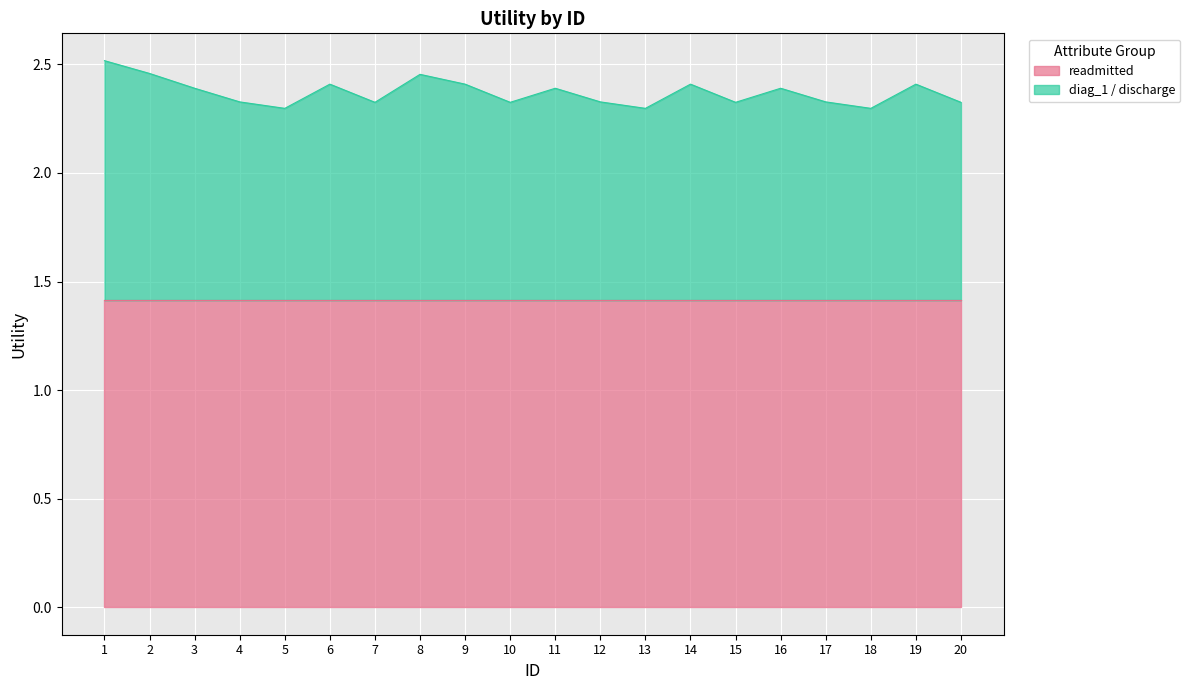

True or false: there are more than 2 points higher than both neighbors.

True